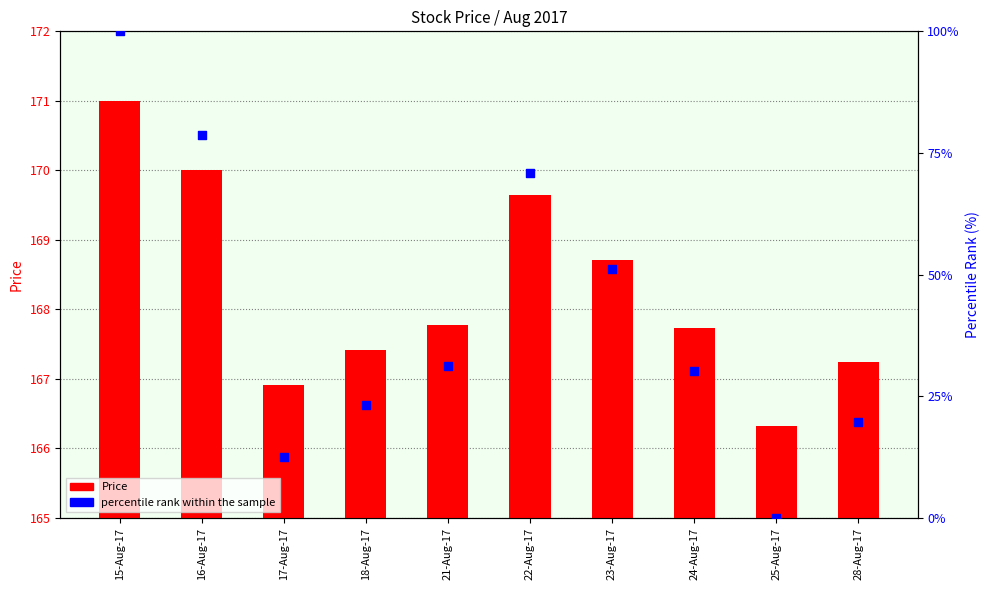

Which series has the largest Y range (max minus min)?

percentile rank within the sample